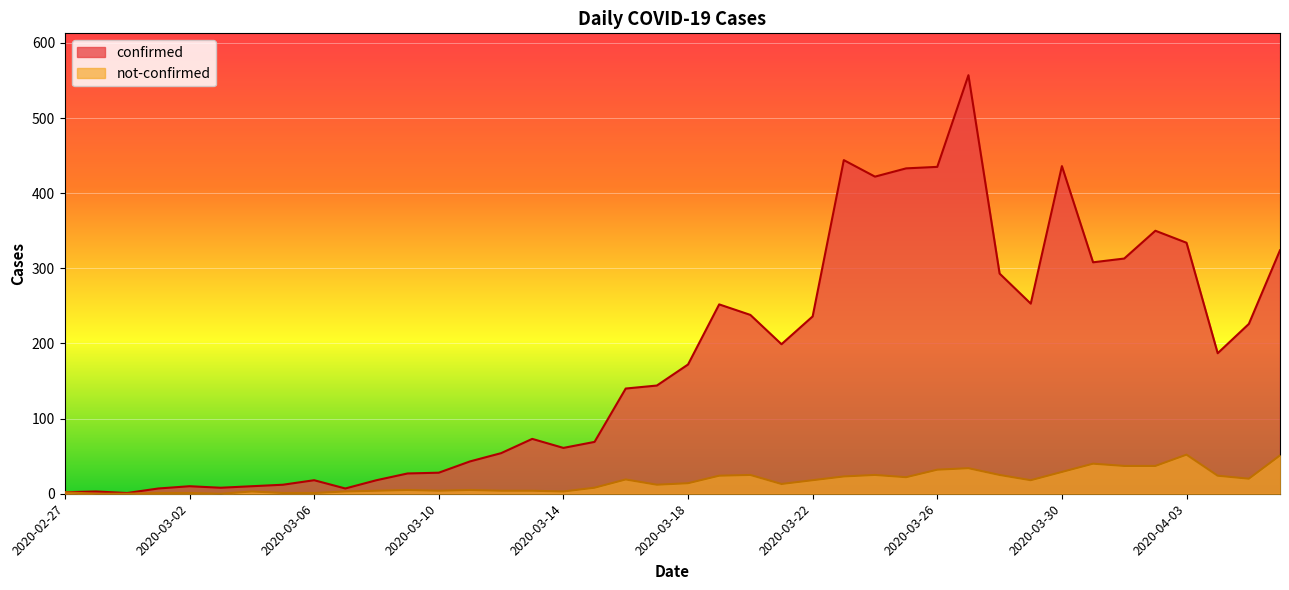

Which category has the lowest value in the not-confirmed series?

2020-02-28